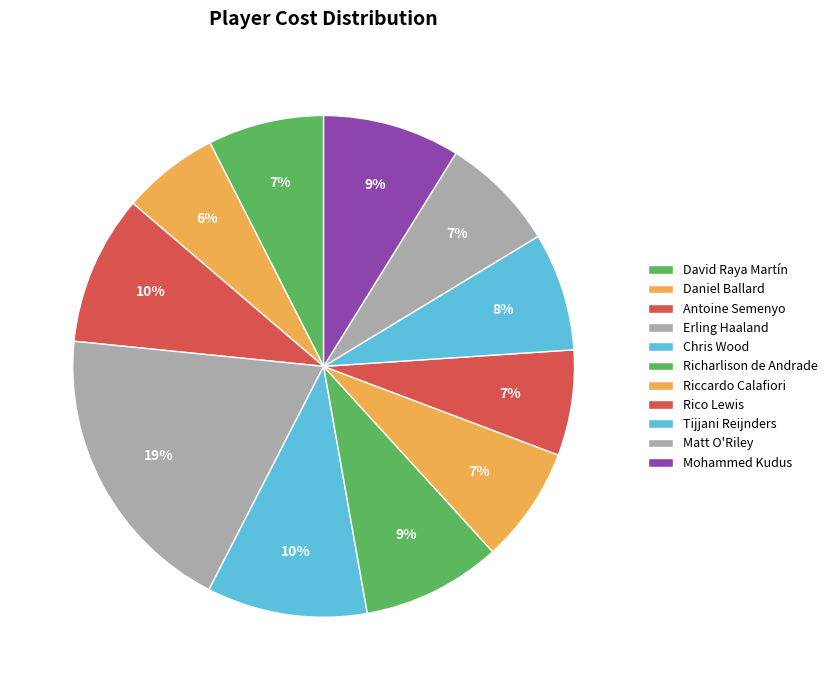

How many segments does this pie chart have?

11